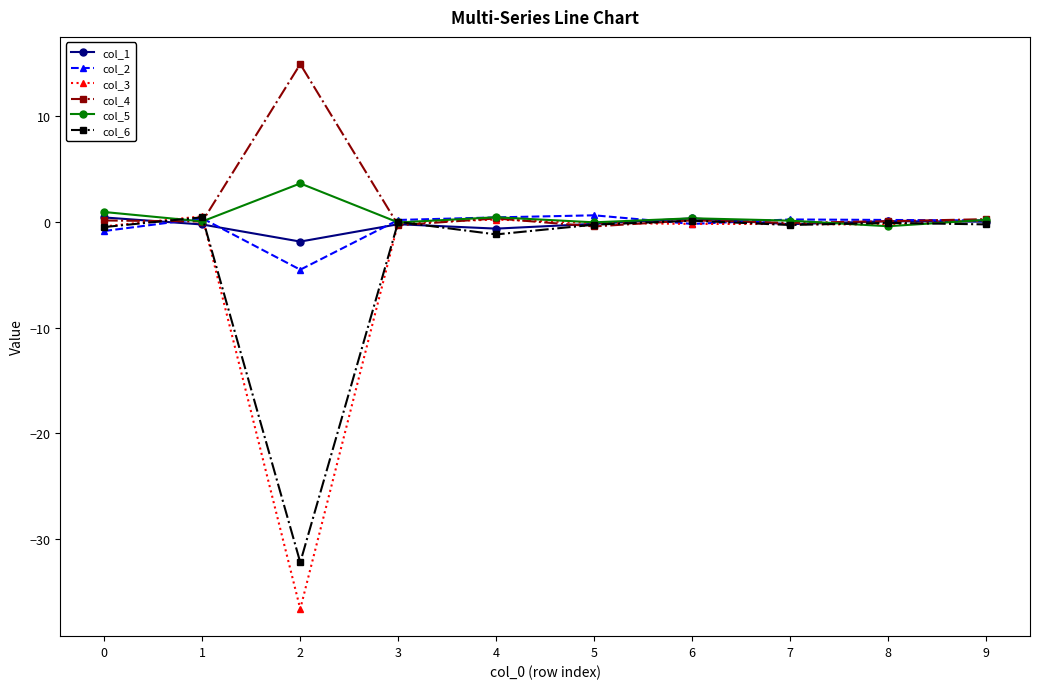

What are all the series names shown in the legend?

col_1, col_2, col_3, col_4, col_5, col_6